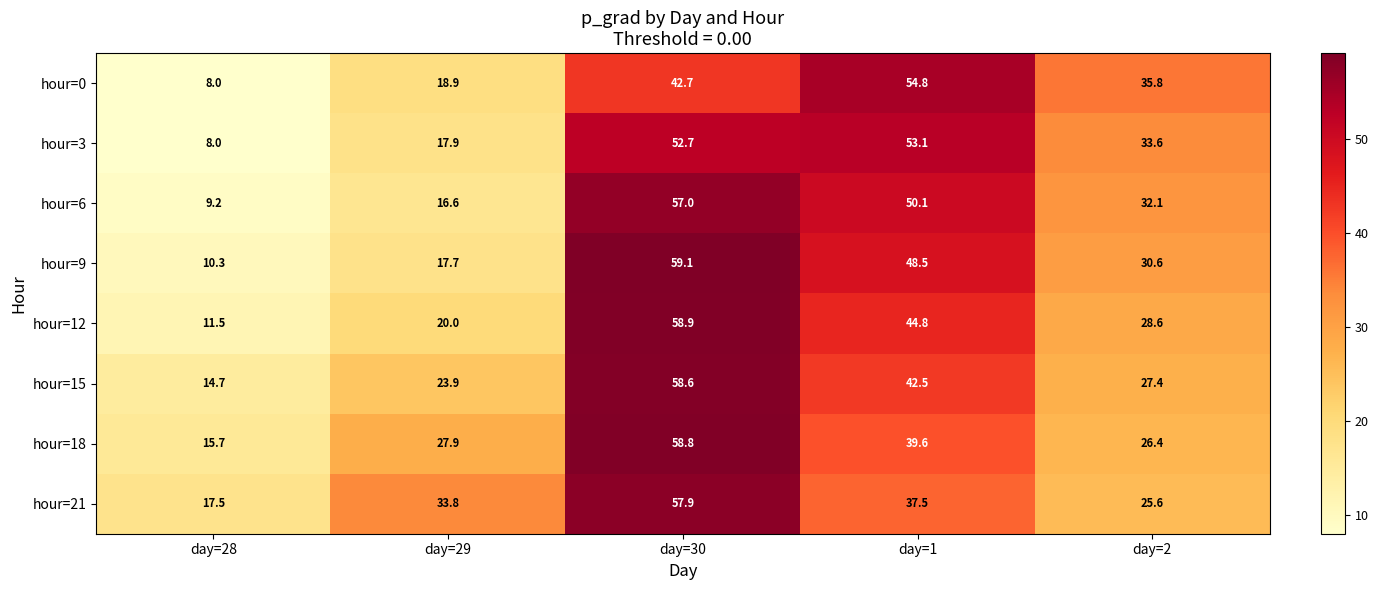

What is the difference between the highest and lowest values at day=28?

9.5